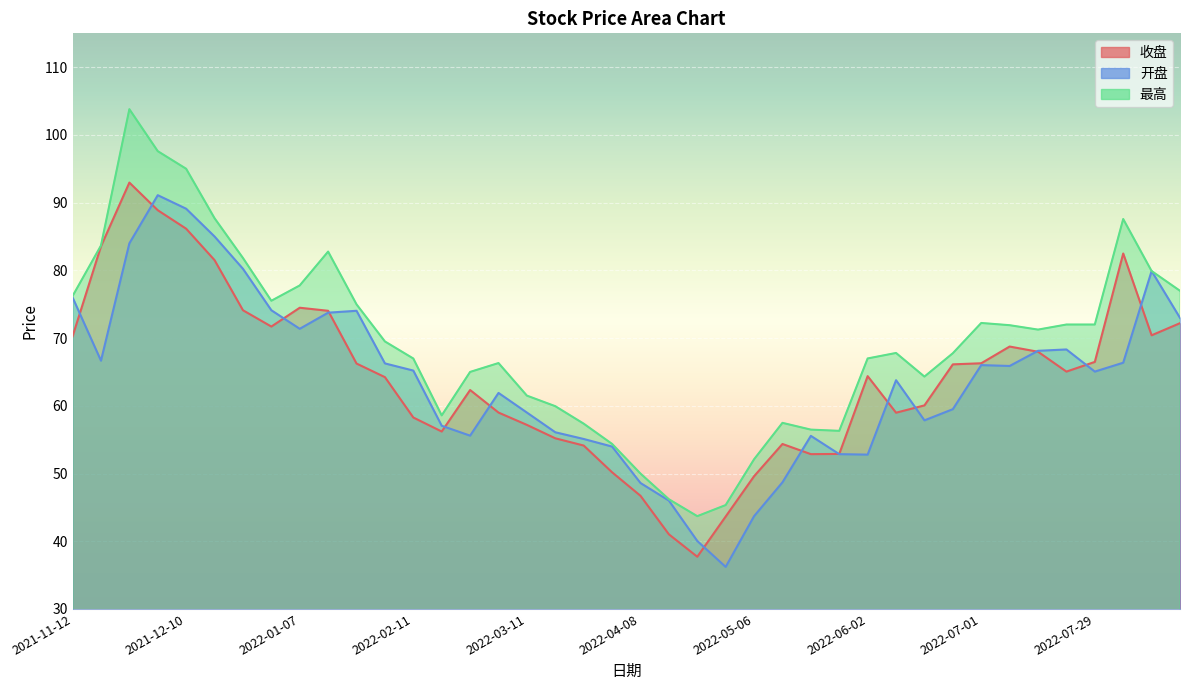

What is the value of the 开盘 point at the 4th from the left?

91.1